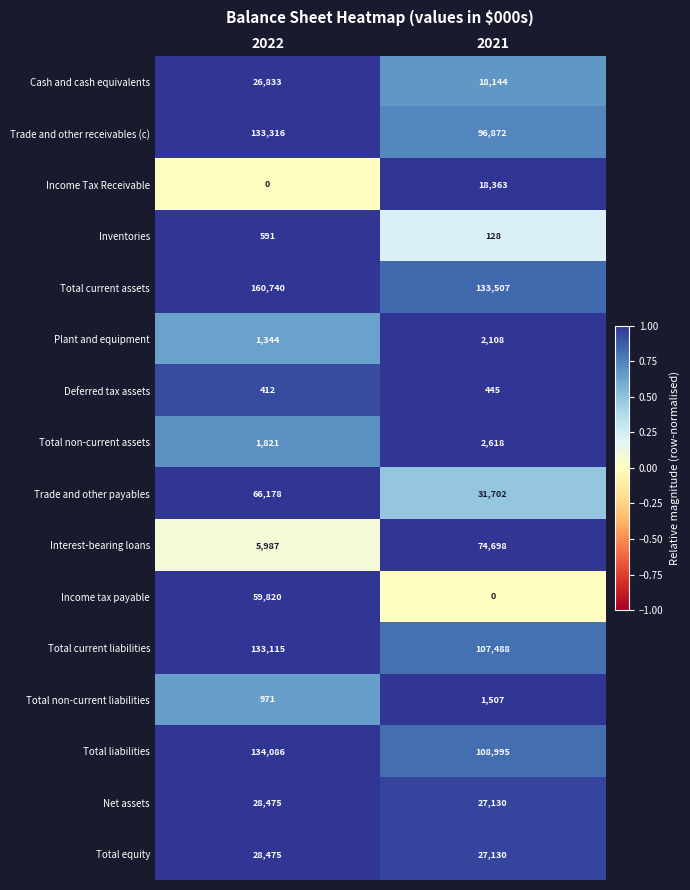

The Inventories series shows 833 at 2022. True or false?

False